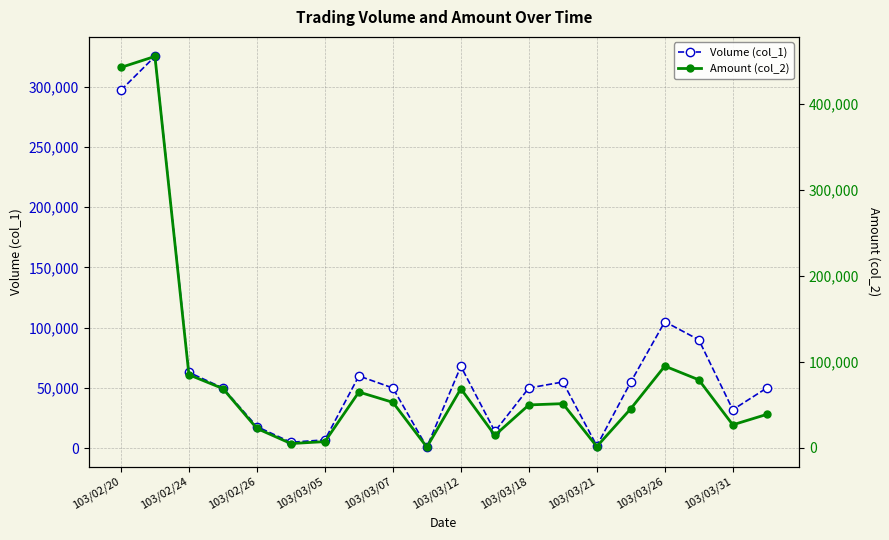

How many times do Amount (col_2) and Volume (col_1) cross each other?

2